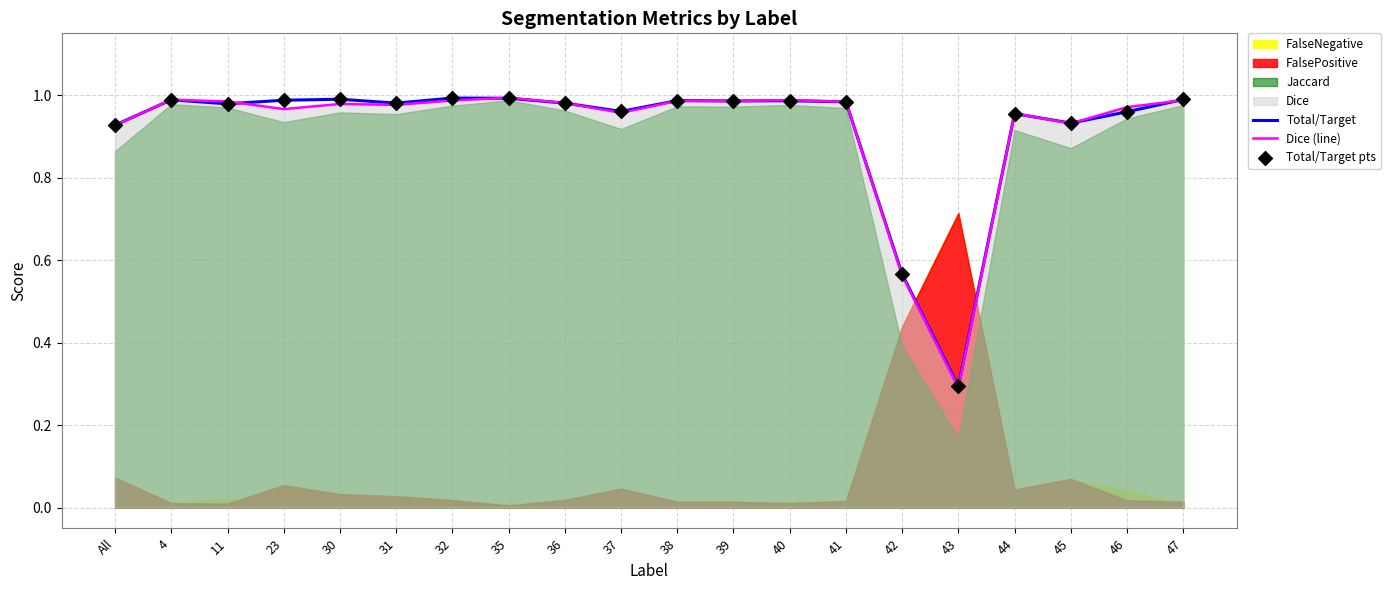

At how many categories does at least one series exceed 0?

20